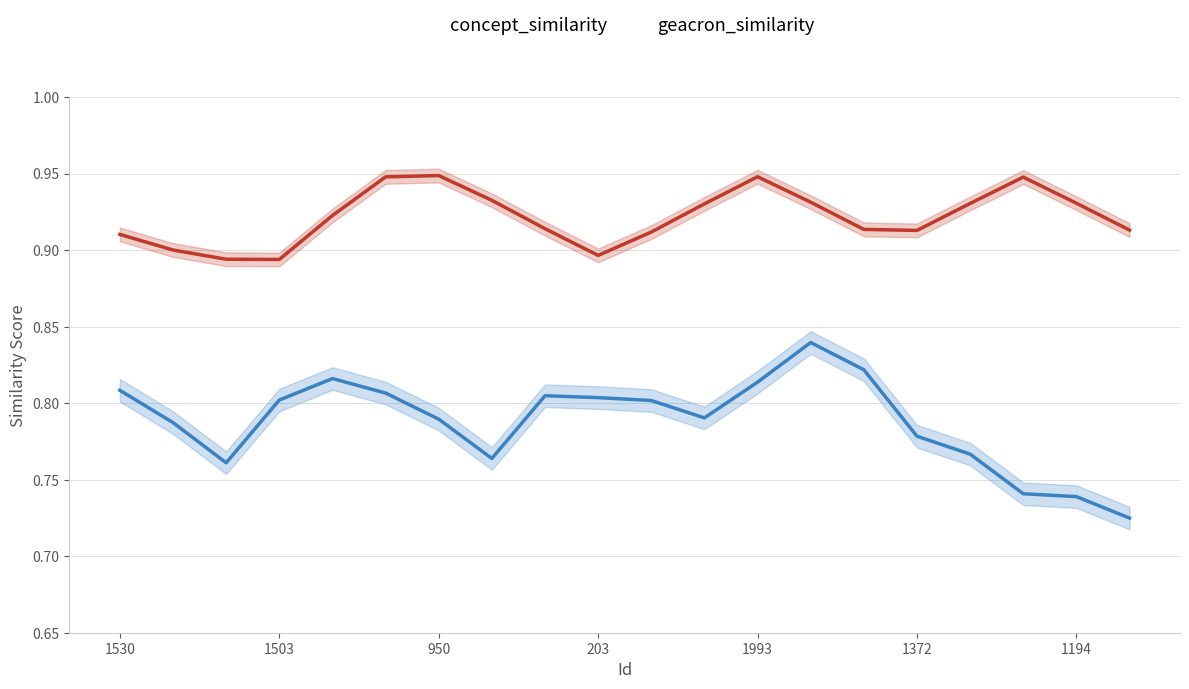

True or false: geacron_similarity and concept_similarity intersect in this chart.

False